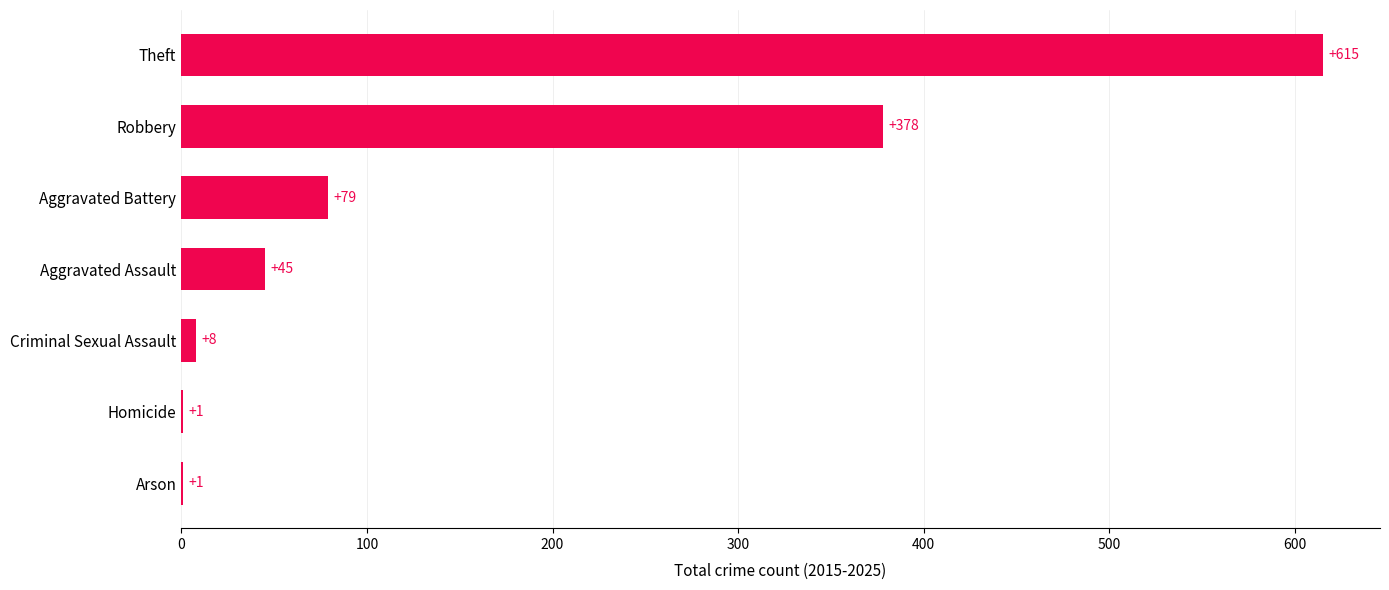

Where is the data nearest to the value 308?

Robbery